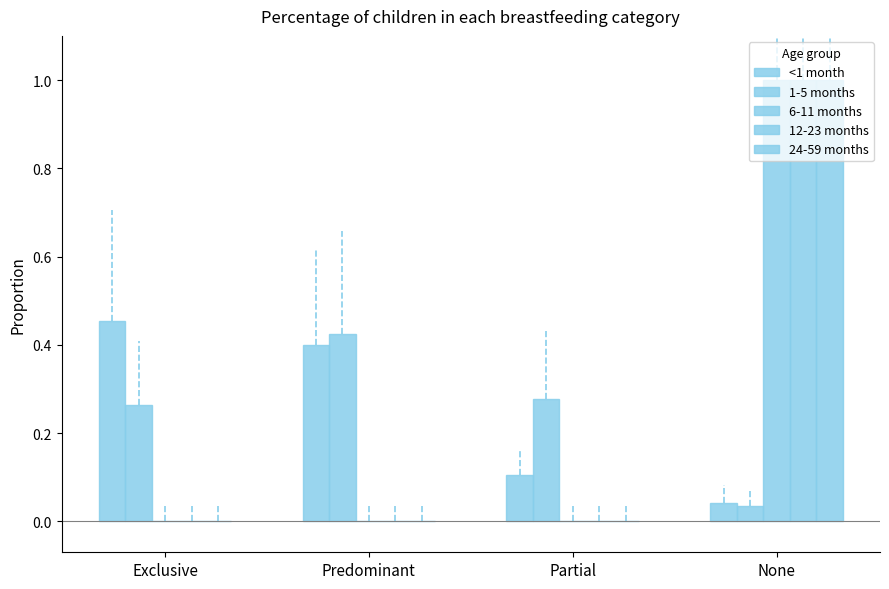

What is the label of the 1st bar from the right?

None